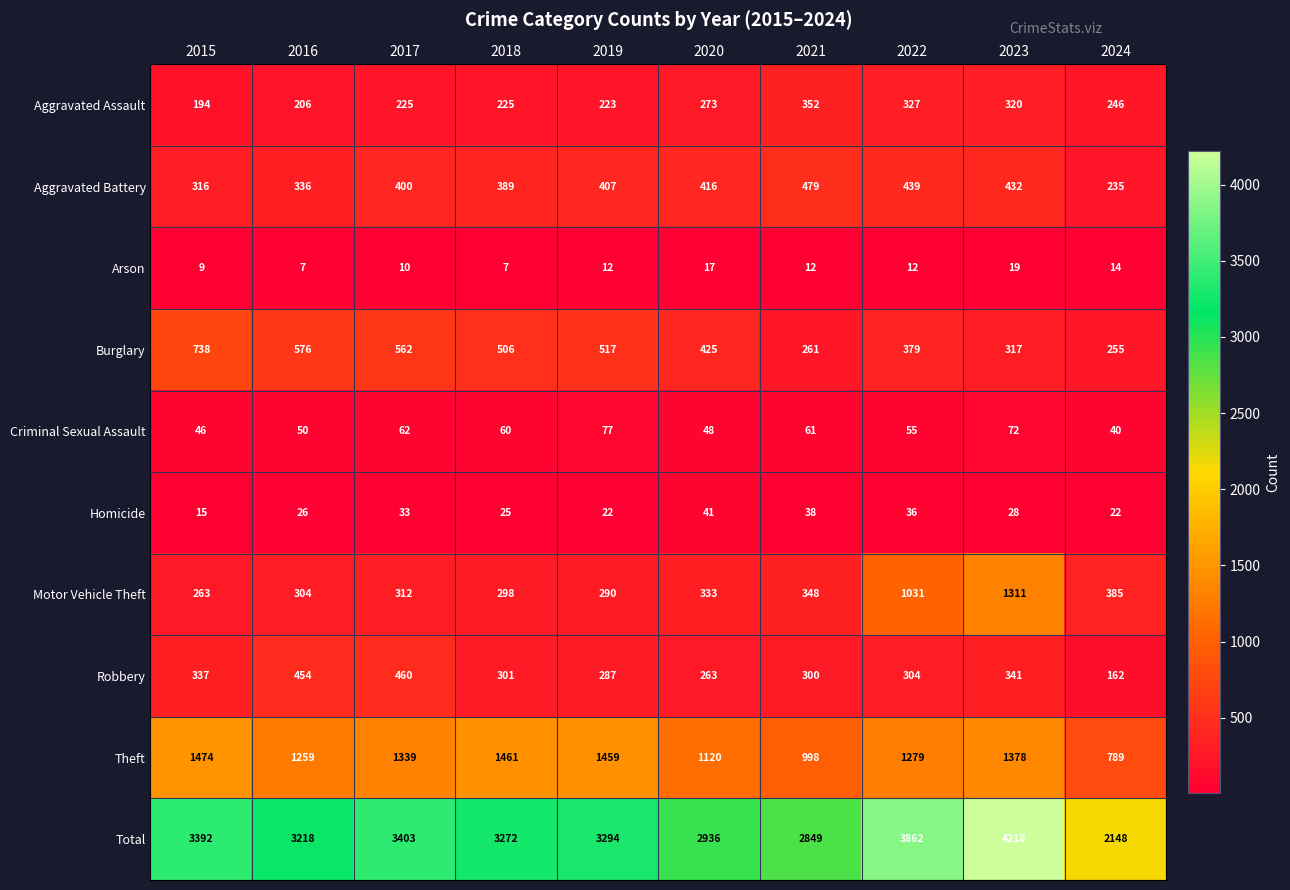

Which series has the largest range (max minus min)?

Total